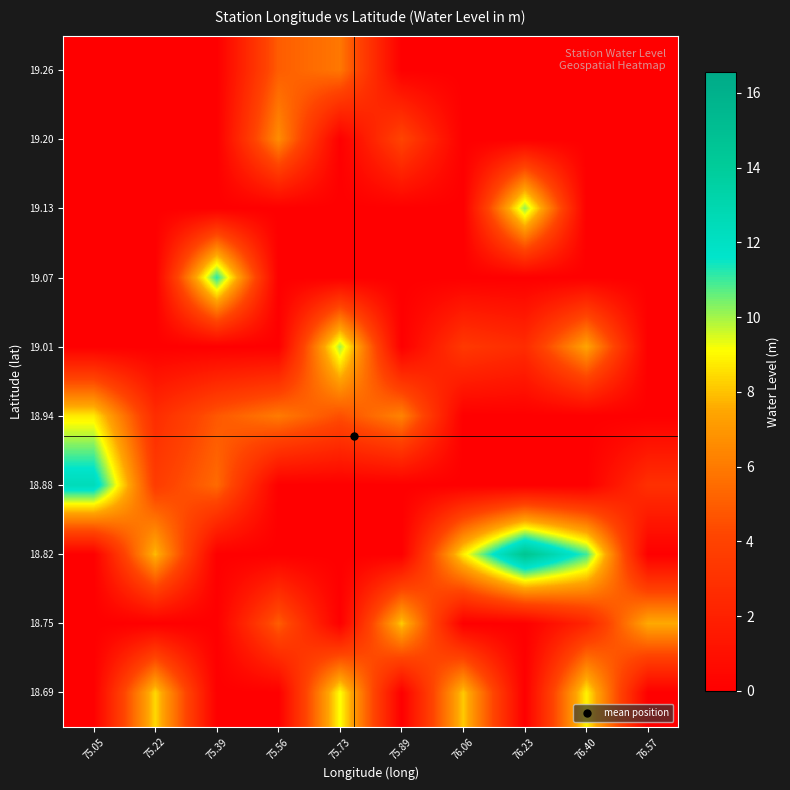

At which category does the chart reach its minimum across all series?

75.05